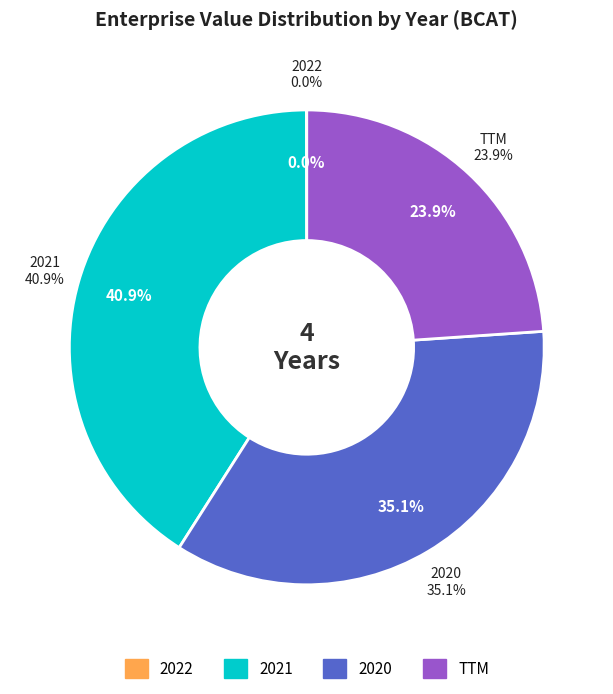

How many segments does this pie chart have?

4